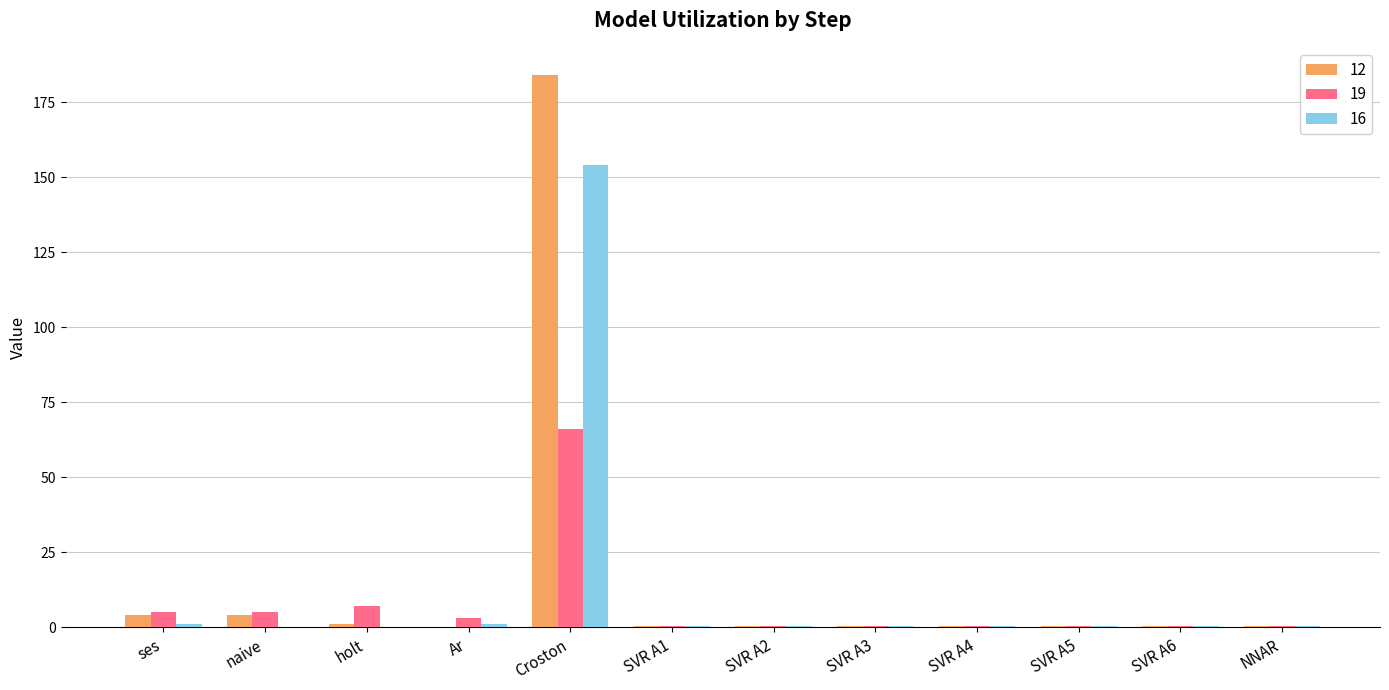

The value of 19 at Ar is 3.0. True or false?

True